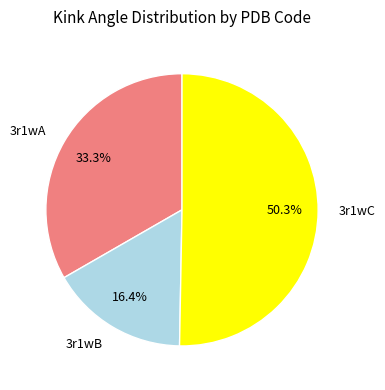

Approximately how many times larger is the value at 3r1wA compared to 3r1wC?

0.7